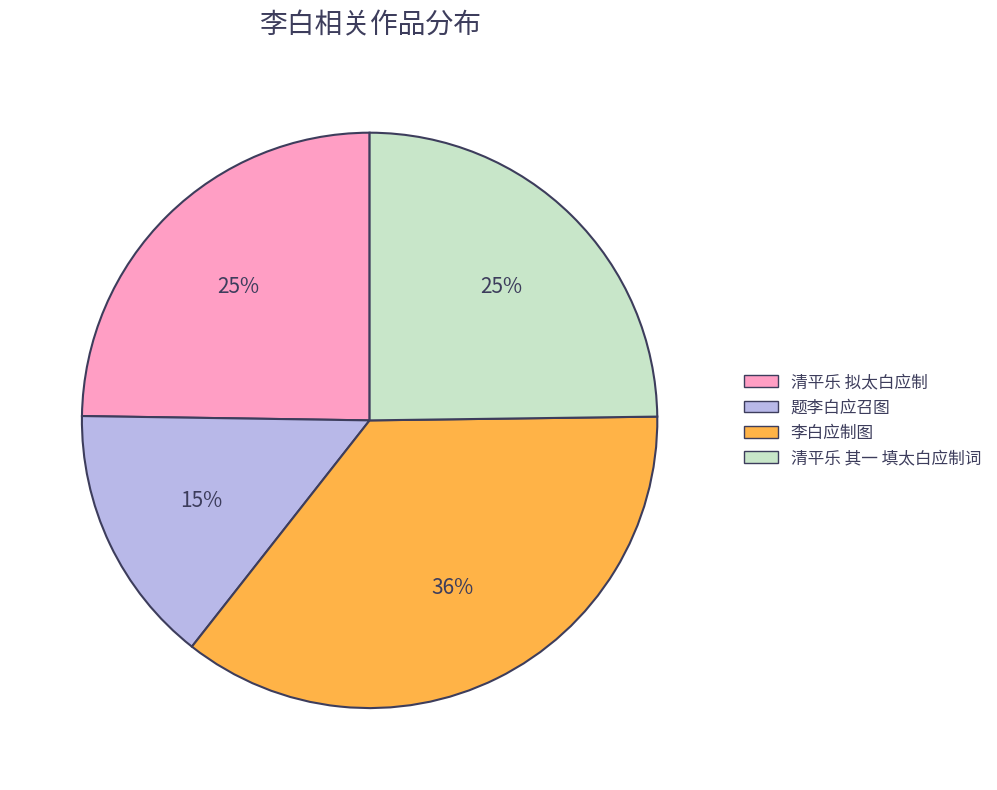

Between 李白应制图 and 清平乐 拟太白应制, which is larger?

李白应制图